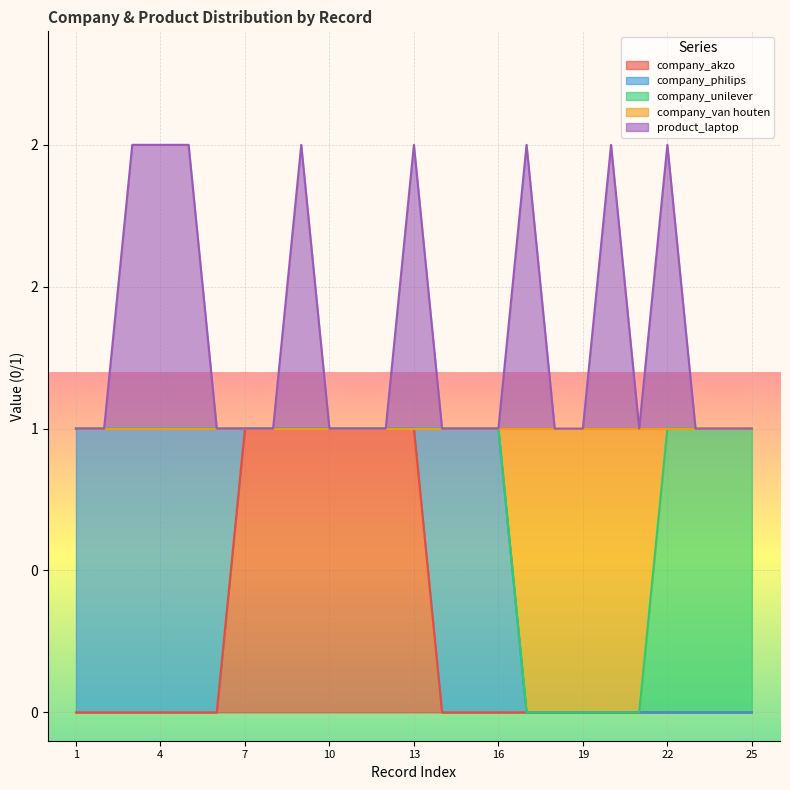

What are all the series names shown in the legend?

company_akzo, company_philips, company_unilever, company_van houten, product_laptop